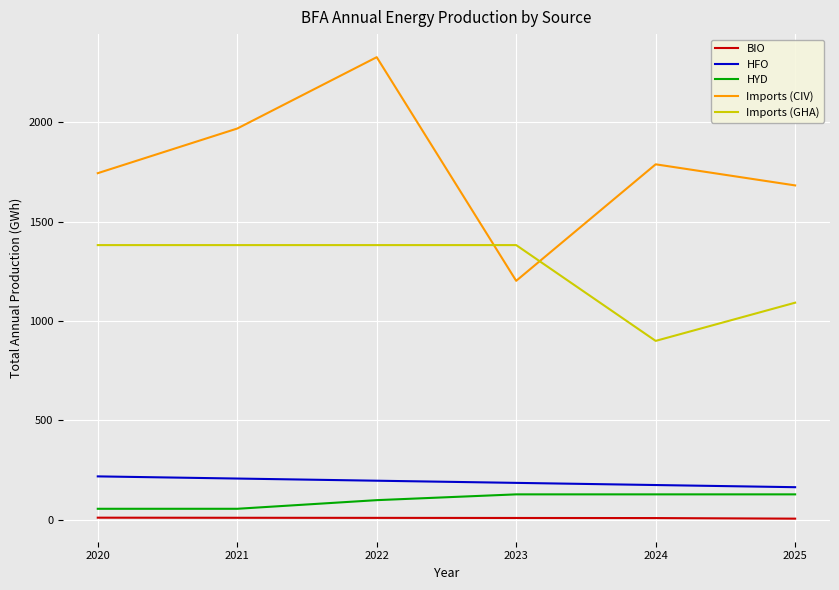

What is the total value across all series at 2020?

3408.7